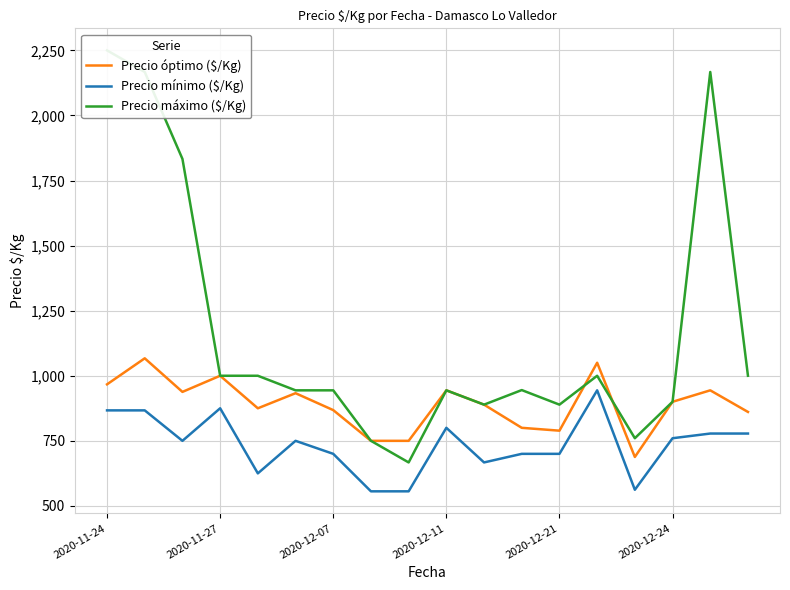

What is the maximum value for Precio mínimo ($/Kg)?

944